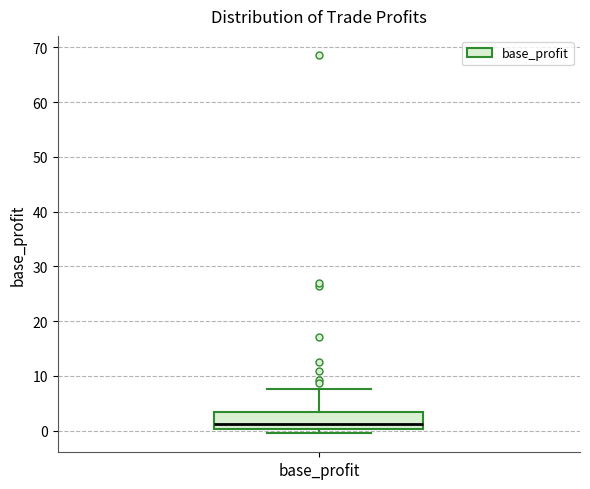

Read this box plot against the y-axis: the position of the median line, the range covered by the box, and the ends of both whiskers. The values are not printed on the chart, so give them approximately, as read against the axis.

median 1, box 0 to 3, whiskers 0 (just below the box's lower edge) to 8